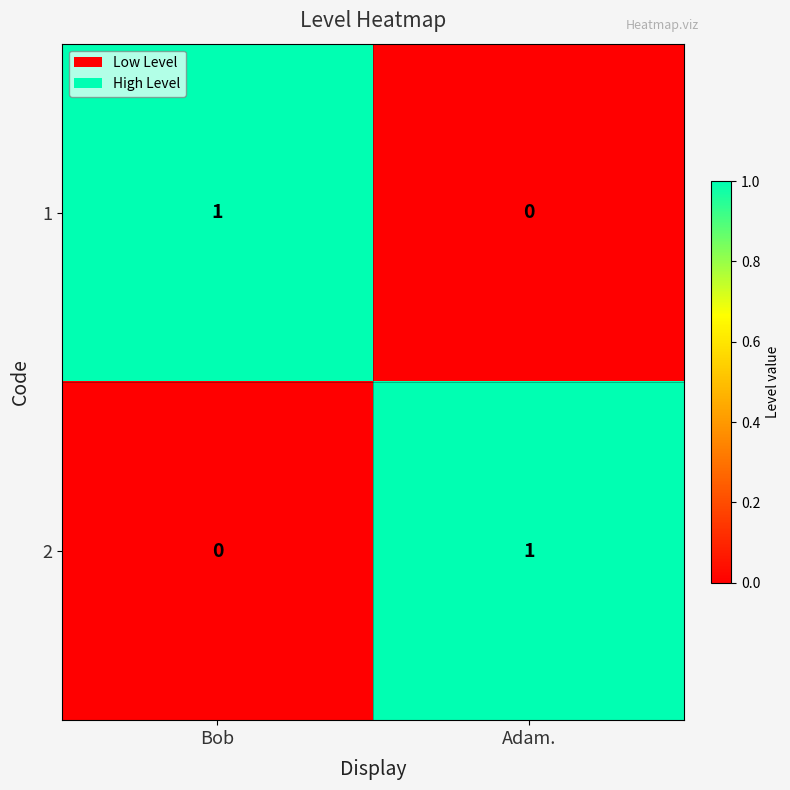

The 1 series shows 1 at Bob. True or false?

True